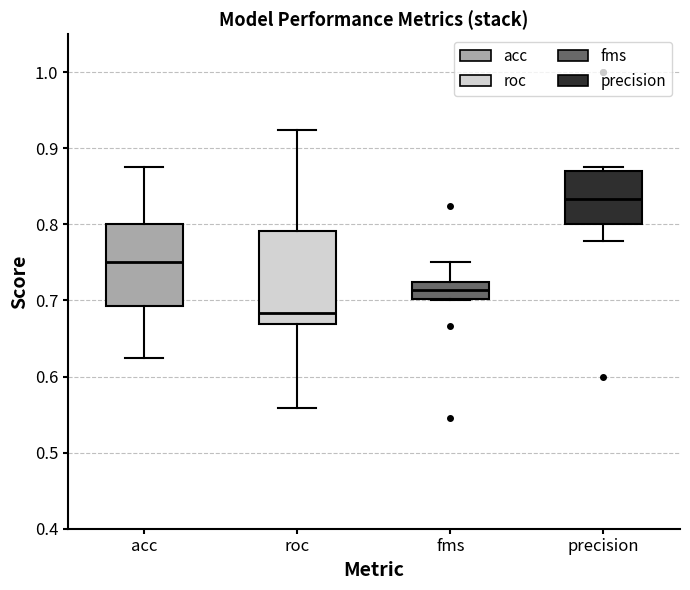

Which box has the highest median line?

precision